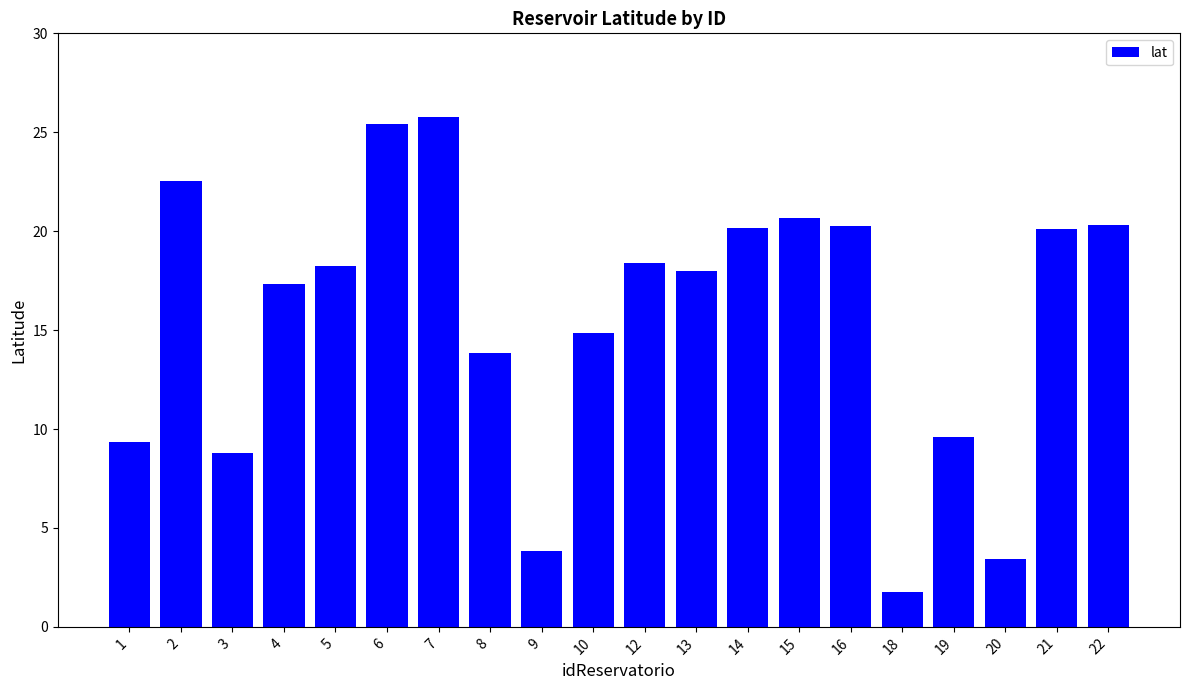

How many bars are there in total?

20